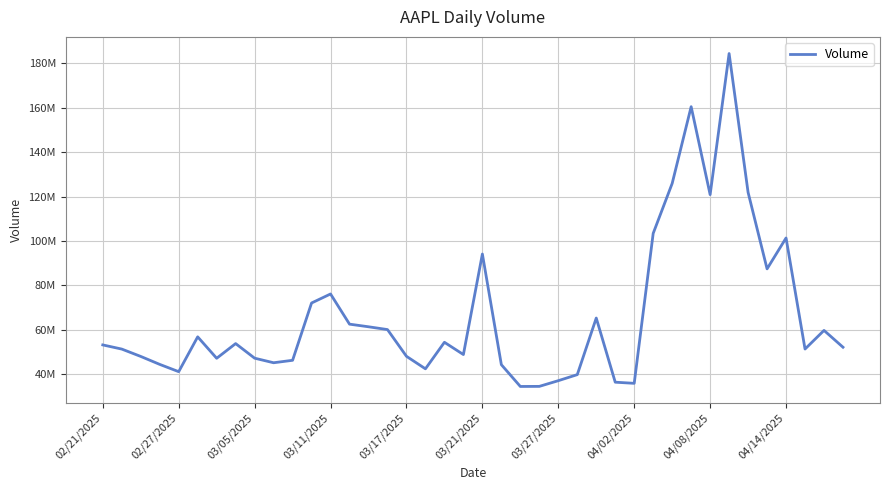

What is the difference between the maximum and minimum values?

149902320